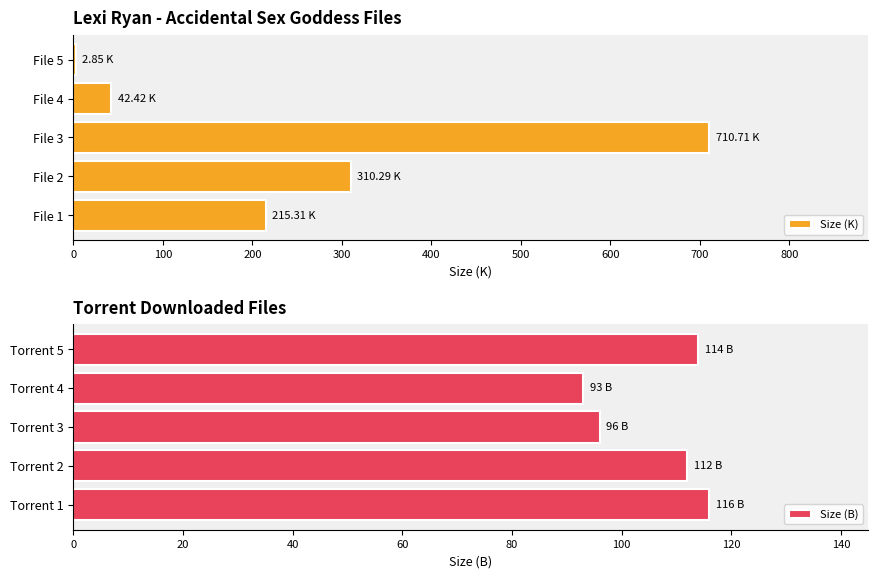

Rank the series by their average value, from lowest to highest.

Size (B), Size (K)